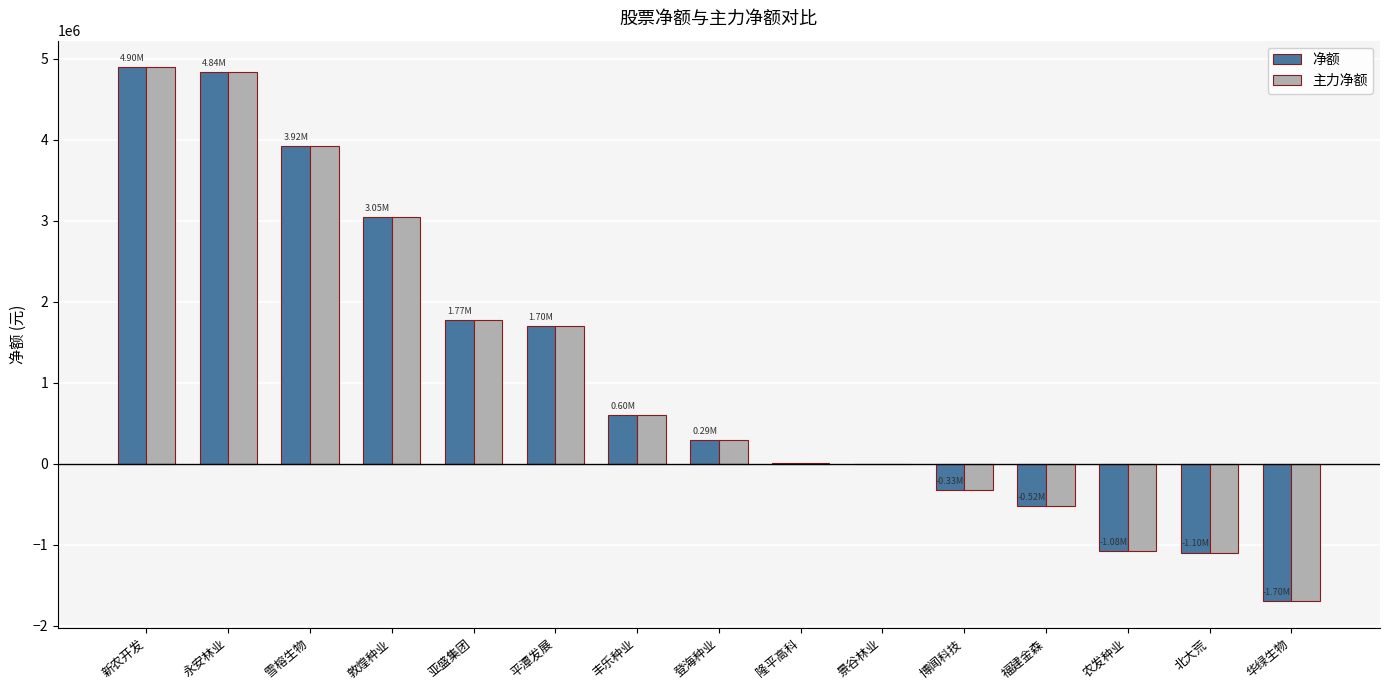

What is the average value of the 主力净额 series?

1089444